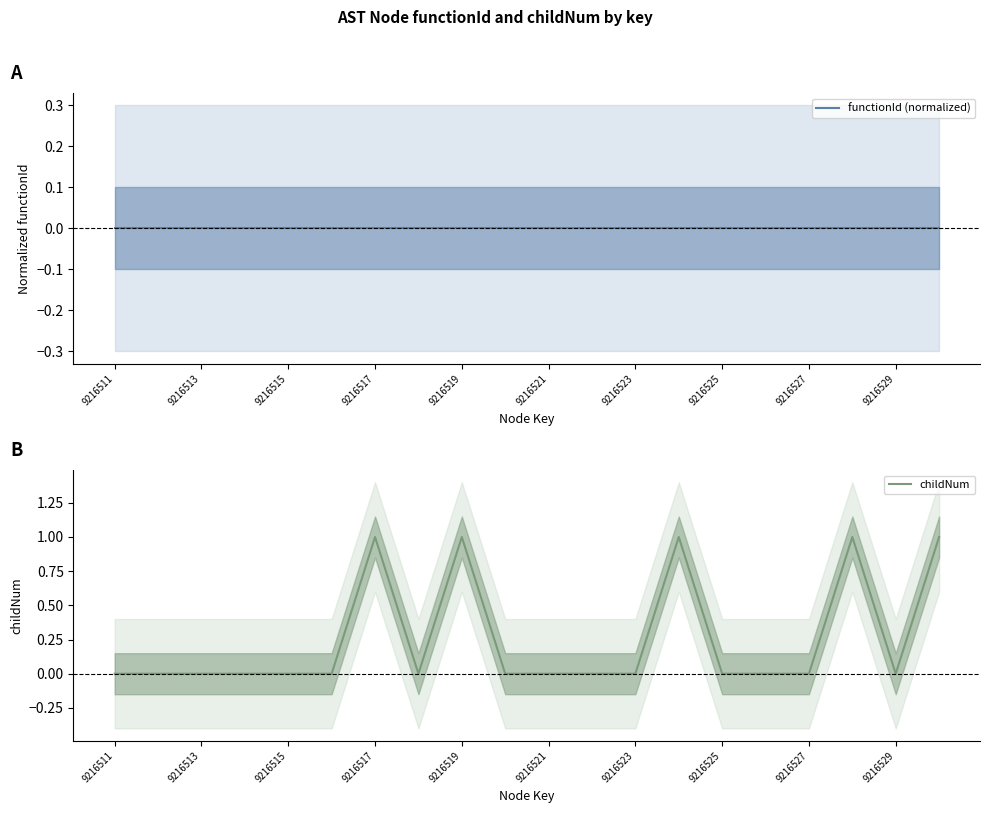

Rank the series by their maximum value, from highest to lowest.

childNum, functionId (normalized)